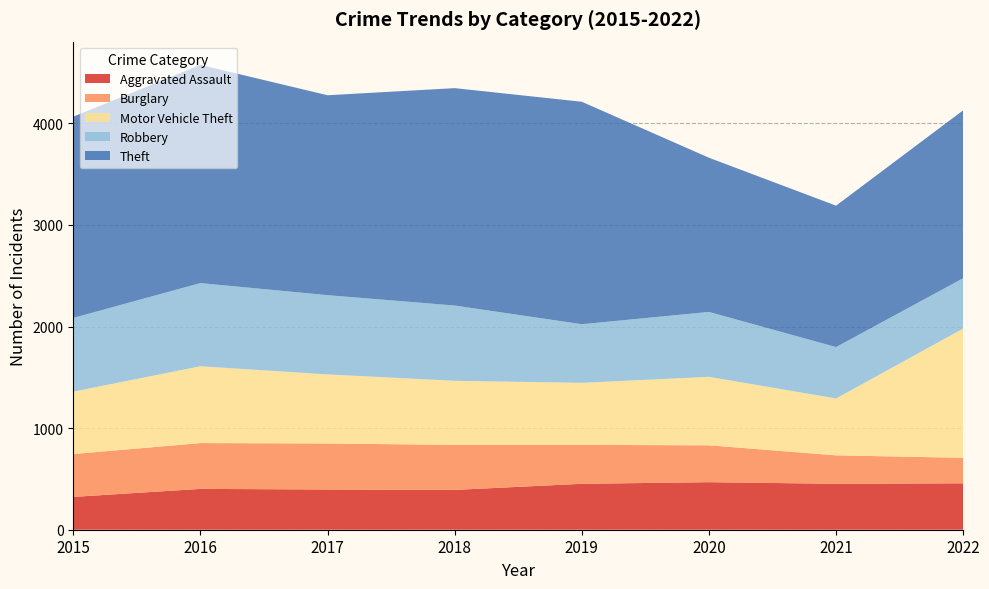

Reading left to right, transcribe all the data shown in this chart.

Aggravated Assault: 2015=323	2016=402	2017=396	2018=392	2019=452	2020=468	2021=452	2022=457
Burglary: 2015=422	2016=451	2017=453	2018=443	2019=383	2020=363	2021=280	2022=251
Motor Vehicle Theft: 2015=614	2016=756	2017=680	2018=631	2019=611	2020=674	2021=560	2022=1272
Robbery: 2015=726	2016=819	2017=780	2018=741	2019=577	2020=639	2021=506	2022=496
Theft: 2015=1981	2016=2148	2017=1968	2018=2140	2019=2190	2020=1518	2021=1392	2022=1653